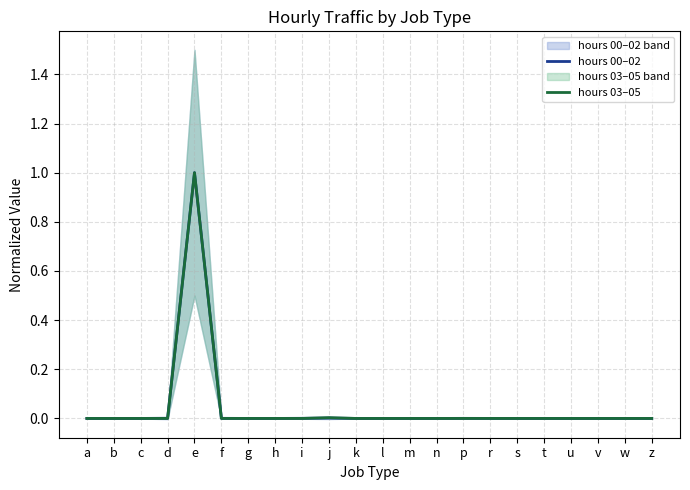

List the series in order of their peak value, lowest first.

hours 00–02, hours 03–05